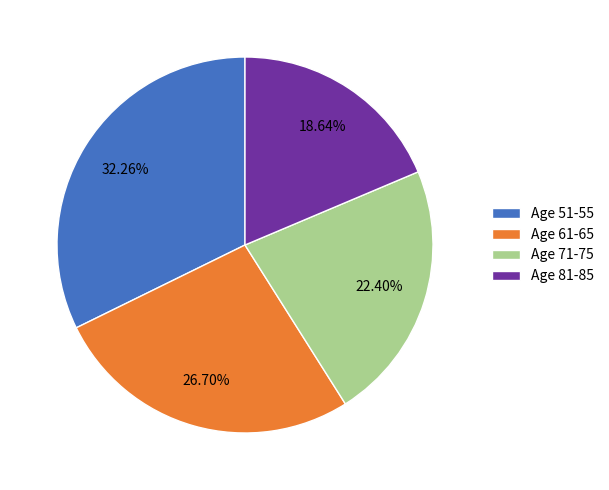

What is the smallest slice in the pie chart?

Age 81-85